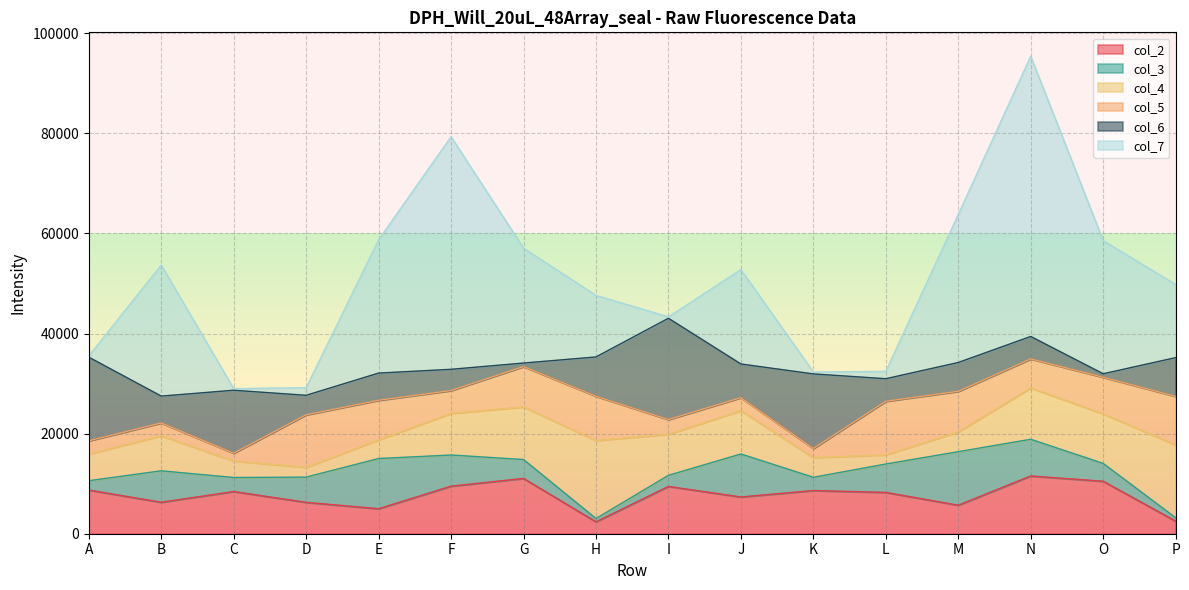

Rank the series at K from lowest to highest value.

col_7, col_5, col_3, col_4, col_2, col_6